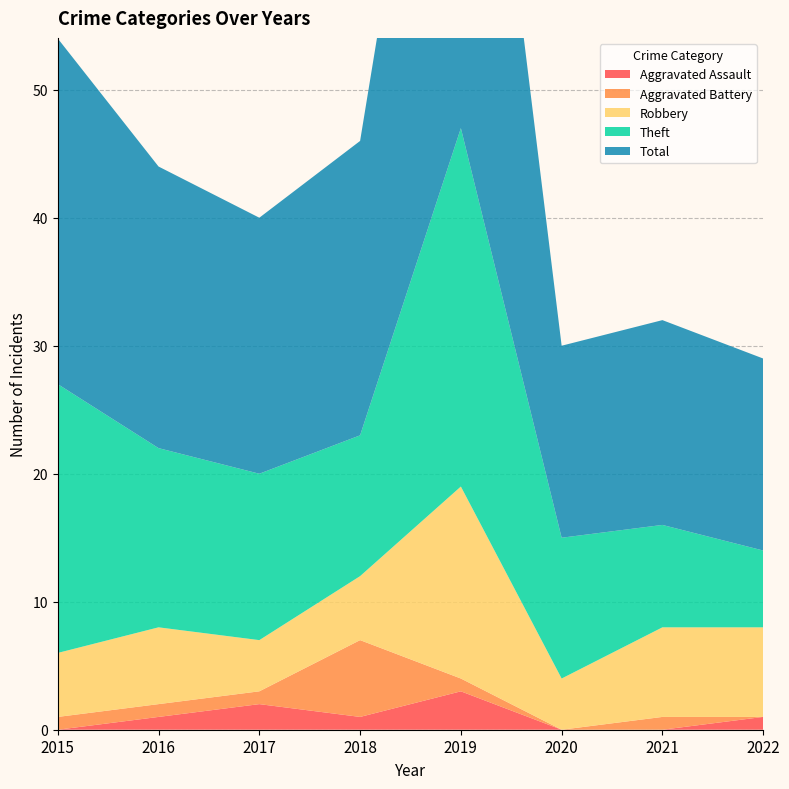

Reading left to right, extract all data points from this chart.

Aggravated Assault: 0	1	2	1	3	0	0	1
Aggravated Battery: 1	1	1	6	1	0	1	0
Robbery: 5	6	4	5	15	4	7	7
Theft: 21	14	13	11	28	11	8	6
Total: 27	22	20	23	47	15	16	15